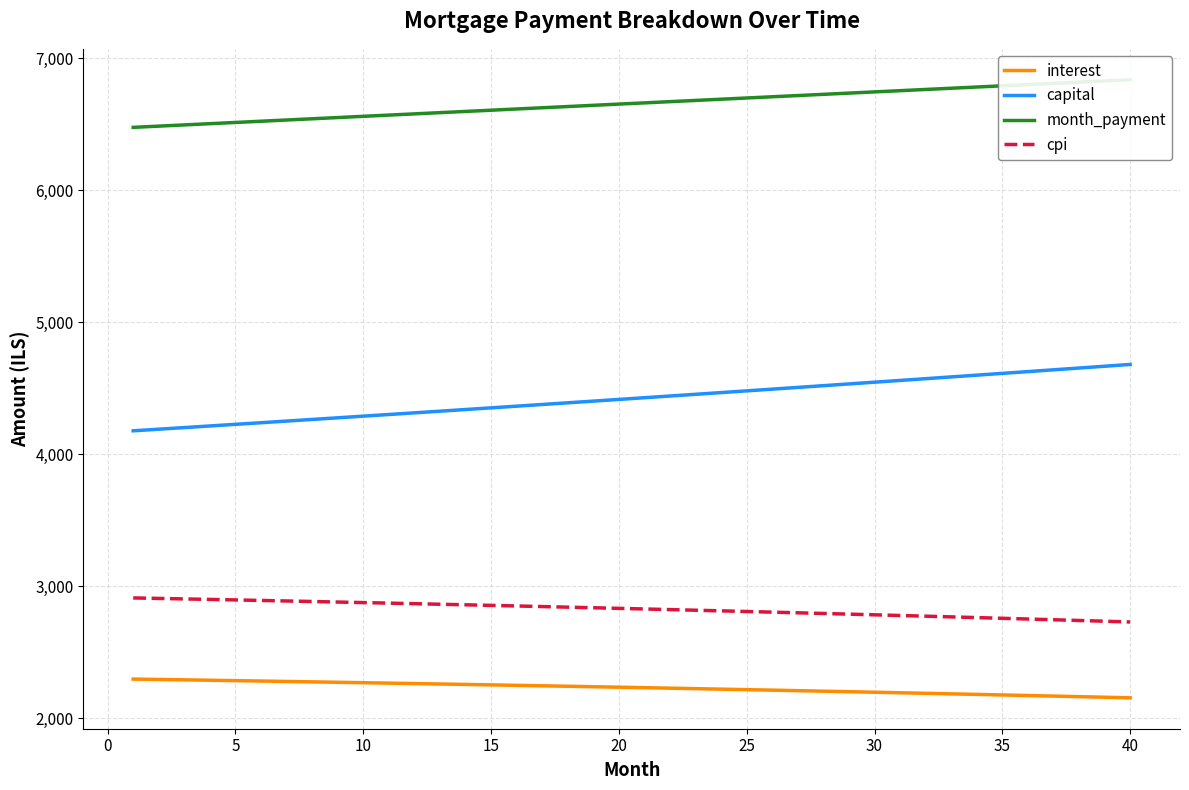

What is the average value of the interest series?

2232.3